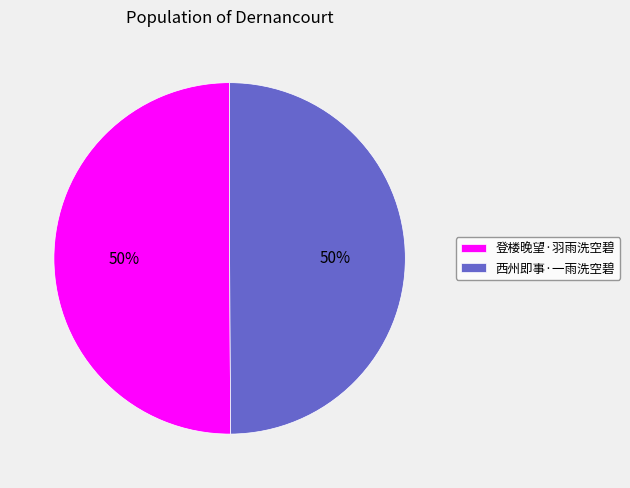

Approximately how many times larger is the value at 西州即事·一雨洗空碧 compared to 登楼晚望·羽雨洗空碧?

1.0